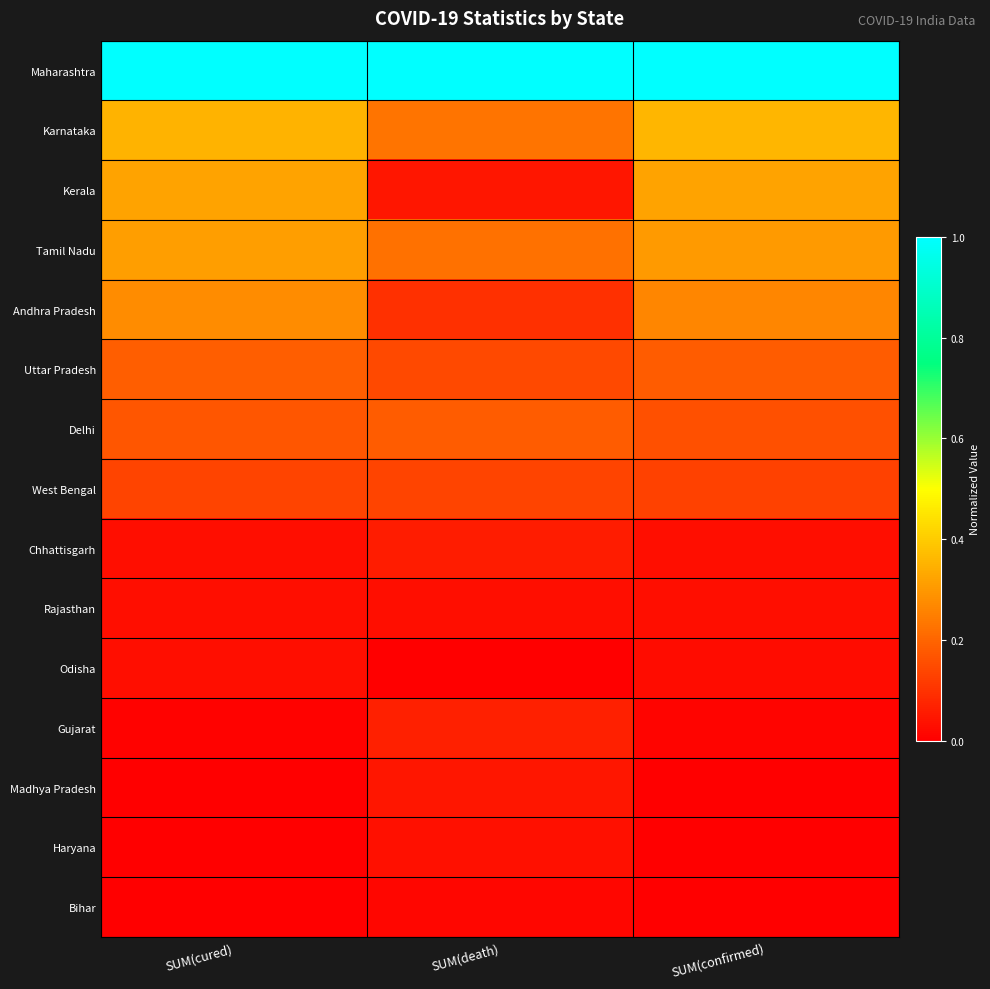

Reading left to right, what are all the values shown in this chart?

Maharashtra: SUM(cured)=1.0	SUM(death)=1.0	SUM(confirmed)=1.0
Karnataka: SUM(cured)=0.4	SUM(death)=0.2	SUM(confirmed)=0.4
Kerala: SUM(cured)=0.3	SUM(death)=0.0	SUM(confirmed)=0.3
Tamil Nadu: SUM(cured)=0.3	SUM(death)=0.2	SUM(confirmed)=0.3
Andhra Pradesh: SUM(cured)=0.3	SUM(death)=0.1	SUM(confirmed)=0.3
Uttar Pradesh: SUM(cured)=0.2	SUM(death)=0.1	SUM(confirmed)=0.2
Delhi: SUM(cured)=0.2	SUM(death)=0.2	SUM(confirmed)=0.2
West Bengal: SUM(cured)=0.1	SUM(death)=0.1	SUM(confirmed)=0.1
Chhattisgarh: SUM(cured)=0.0	SUM(death)=0.1	SUM(confirmed)=0.0
Rajasthan: SUM(cured)=0.0	SUM(death)=0.0	SUM(confirmed)=0.0
Odisha: SUM(cured)=0.0	SUM(death)=0.0	SUM(confirmed)=0.0
Gujarat: SUM(cured)=0.0	SUM(death)=0.1	SUM(confirmed)=0.0
Madhya Pradesh: SUM(cured)=0.0	SUM(death)=0.0	SUM(confirmed)=0.0
Haryana: SUM(cured)=0.0	SUM(death)=0.0	SUM(confirmed)=0.0
Bihar: SUM(cured)=0.0	SUM(death)=0.0	SUM(confirmed)=0.0